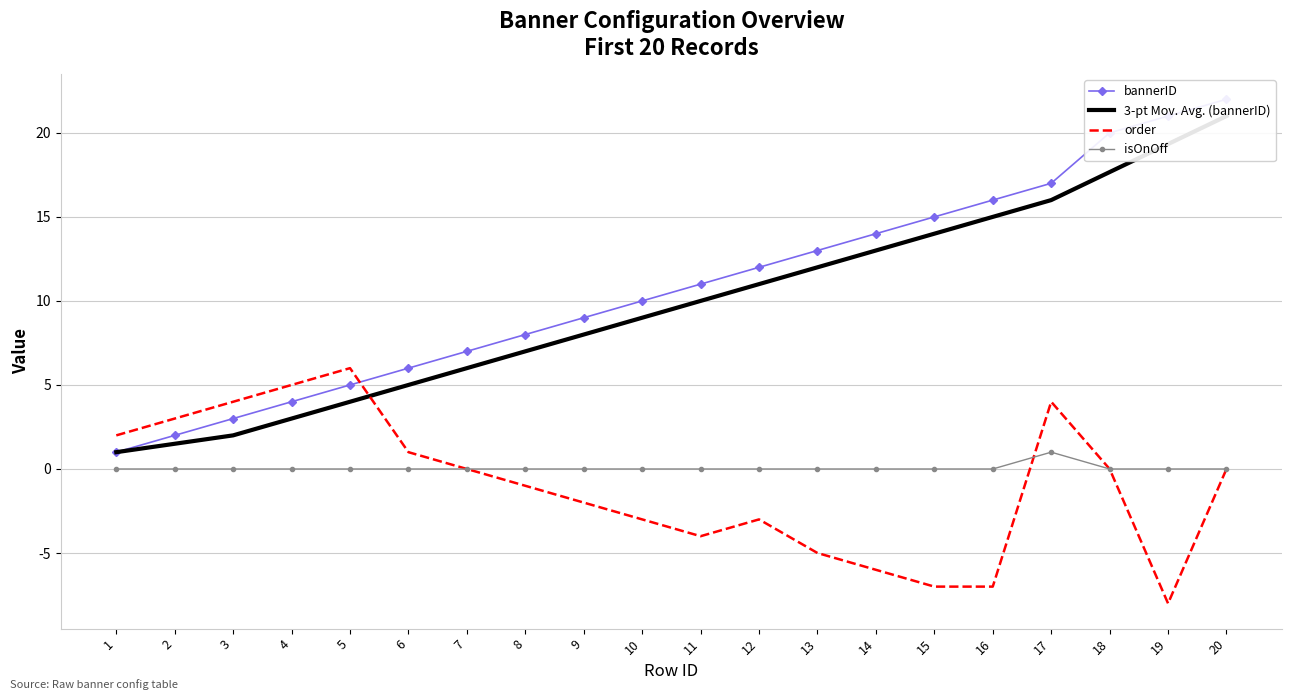

Which series has the largest total across all categories?

bannerID